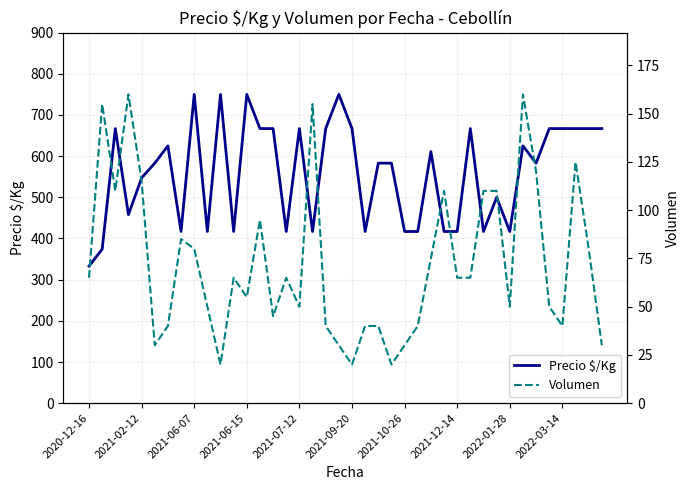

How many interior local peaks does the Volumen series have?

10